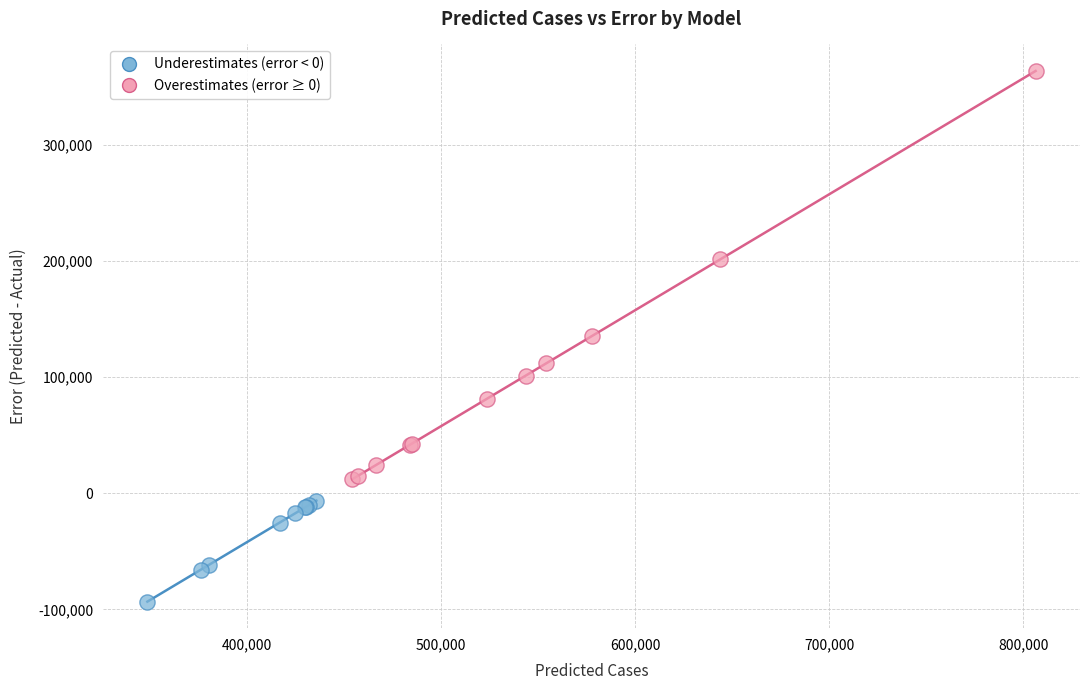

Which series contains the highest Y value?

Overestimates (error ≥ 0)